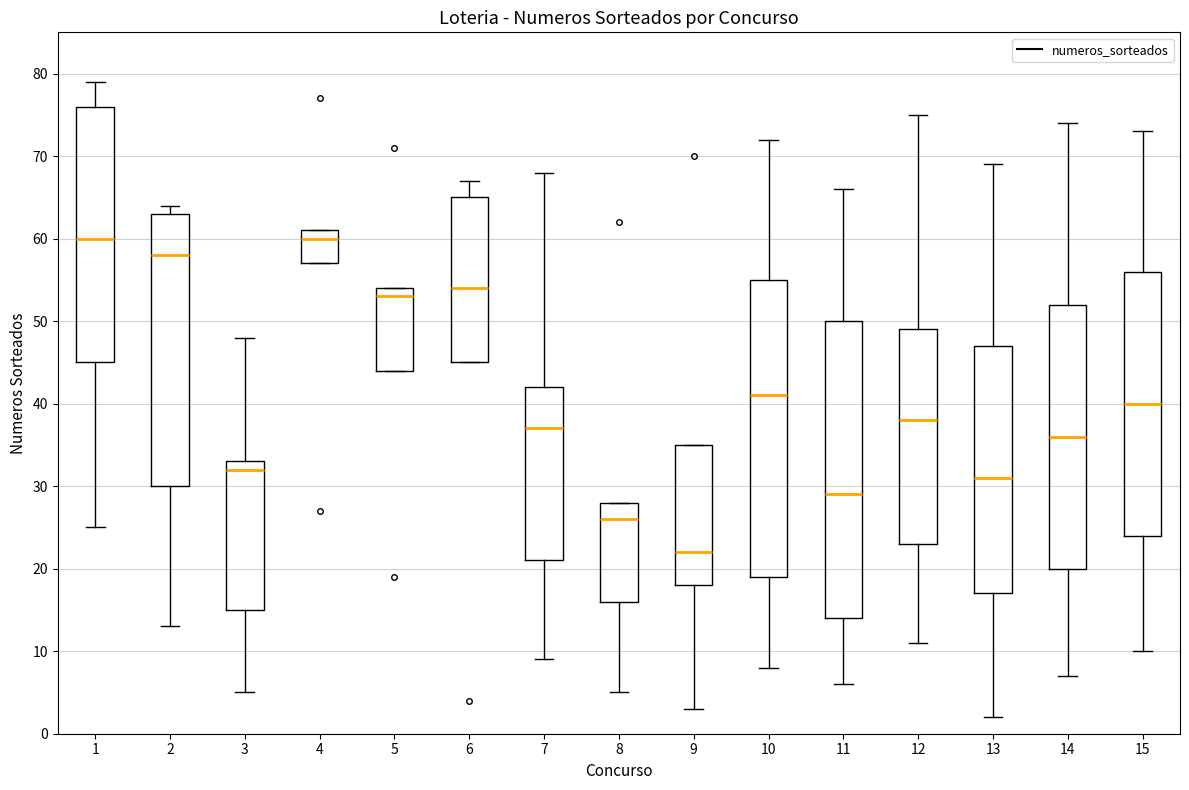

Reading left to right, transcribe this box plot: for each box, give where its median line is, the range the box spans, and where its two whiskers end, as read against the y-axis. The values are not printed on the chart, so give them approximately, as read against the axis.

1: median 60, box 45 to 76, whiskers 25 to 79
2: median 58, box 30 to 63, whiskers 13 to 64
3: median 32, box 15 to 33, whiskers 5 to 48
4: median 60, box 57 to 61, whiskers 57 to 61
5: median 53, box 44 to 54, whiskers 44 to 54
6: median 54, box 45 to 65, whiskers 45 to 67
7: median 37, box 21 to 42, whiskers 9 to 68
8: median 26, box 16 to 28, whiskers 5 to 28
9: median 22, box 18 to 35, whiskers 3 to 35
10: median 41, box 19 to 55, whiskers 8 to 72
11: median 29, box 14 to 50, whiskers 6 to 66
12: median 38, box 23 to 49, whiskers 11 to 75
13: median 31, box 17 to 47, whiskers 2 to 69
14: median 36, box 20 to 52, whiskers 7 to 74
15: median 40, box 24 to 56, whiskers 10 to 73